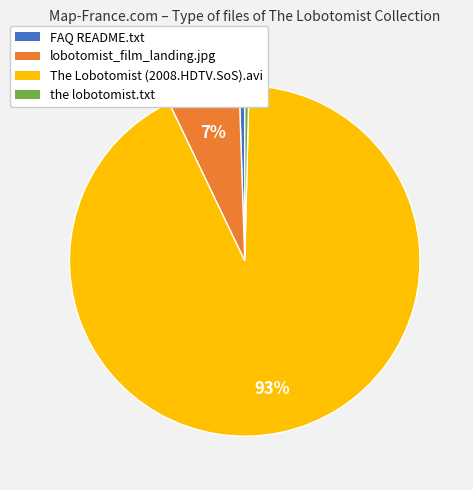

Which slice is the largest?

The Lobotomist (2008.HDTV.SoS).avi